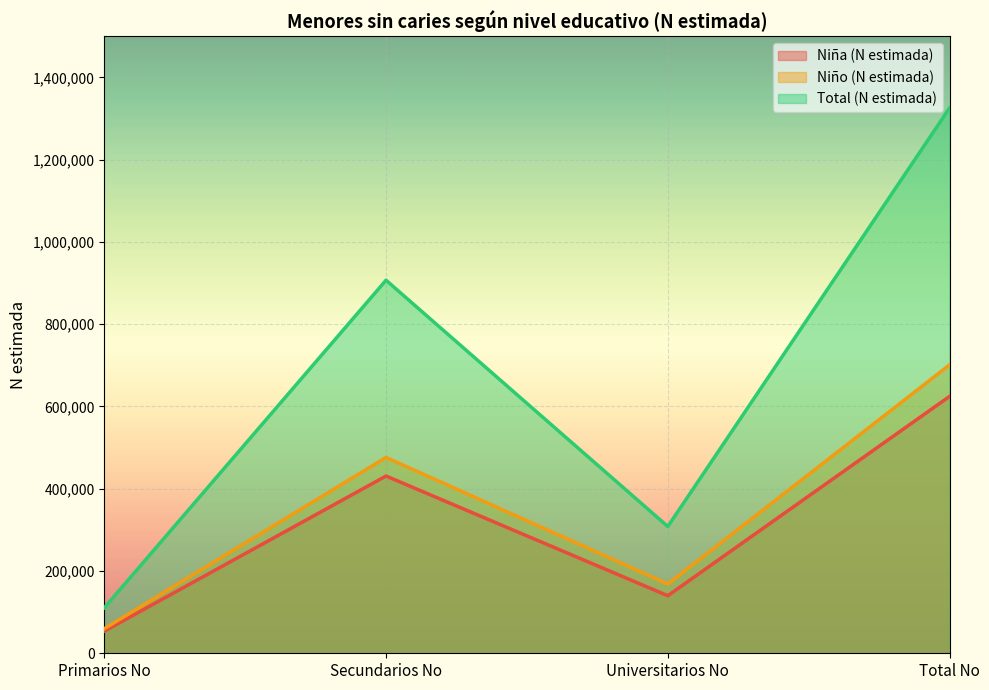

What is the difference between the maximum and minimum values in the Niño (N estimada) series?

641423